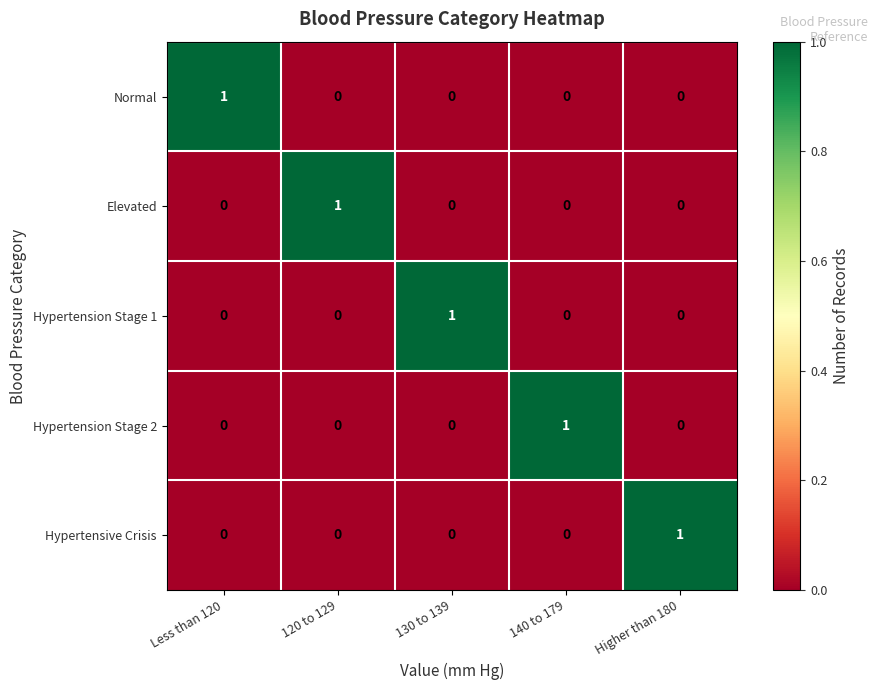

Reading left to right, extract all data points from this chart.

Normal: 1	0	0	0	0
Elevated: 0	1	0	0	0
Hypertension Stage 1: 0	0	1	0	0
Hypertension Stage 2: 0	0	0	1	0
Hypertensive Crisis: 0	0	0	0	1